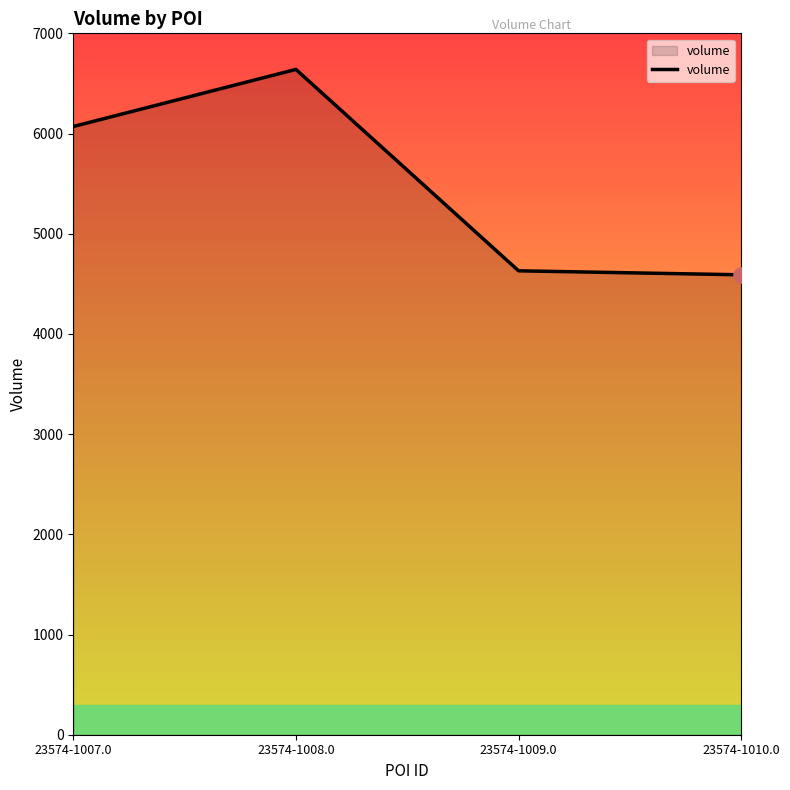

What is the change in value from 23574-1009.0 to 23574-1010.0?

-40